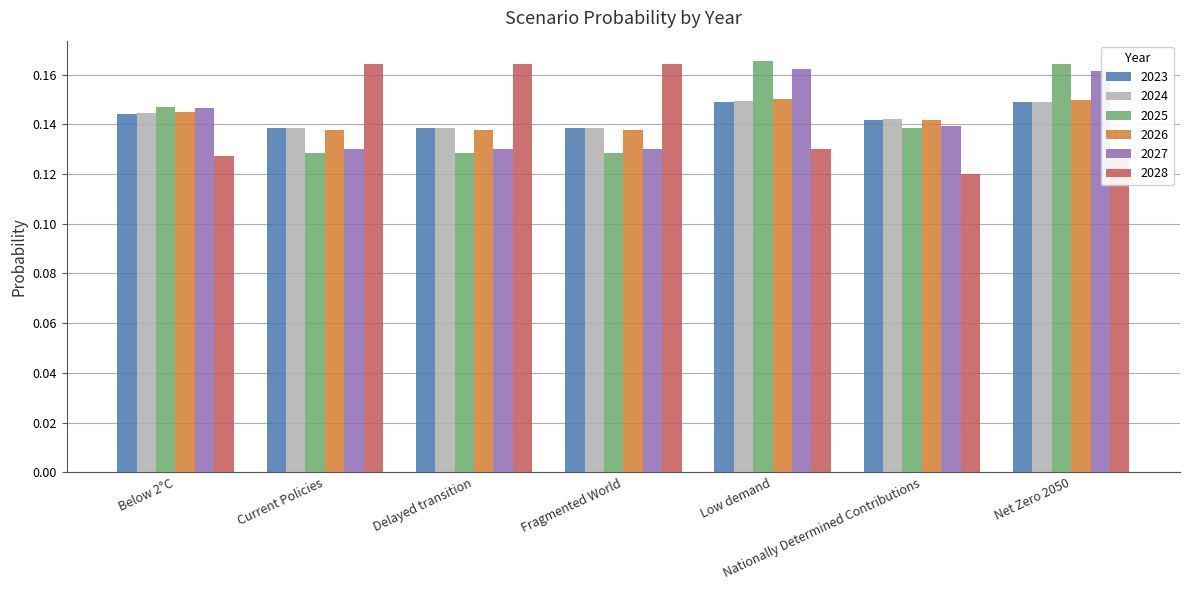

What is the label of the 6th bar from the left?

Nationally Determined Contributions